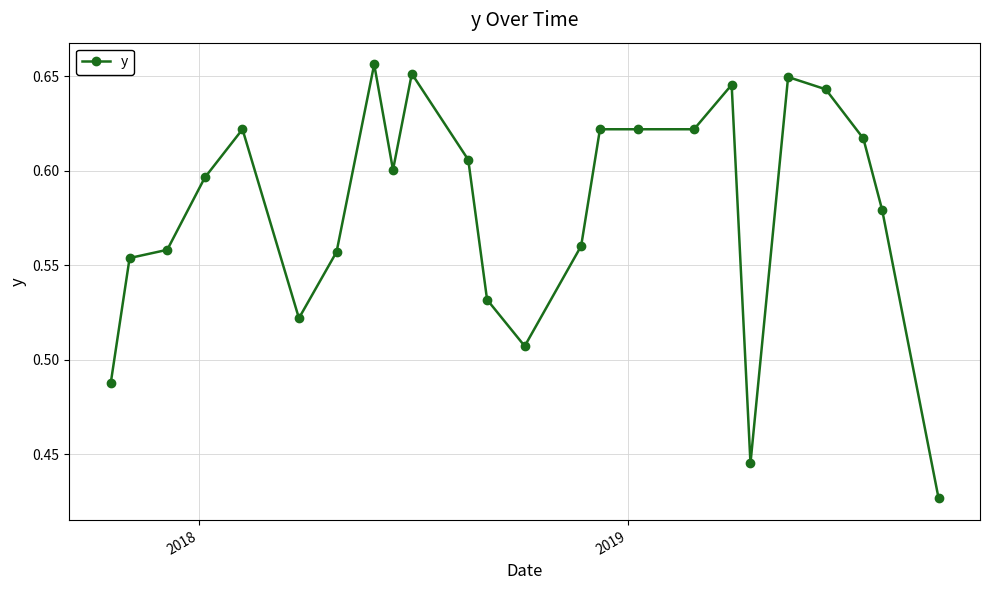

Count the values in the range 0 to 1.

24